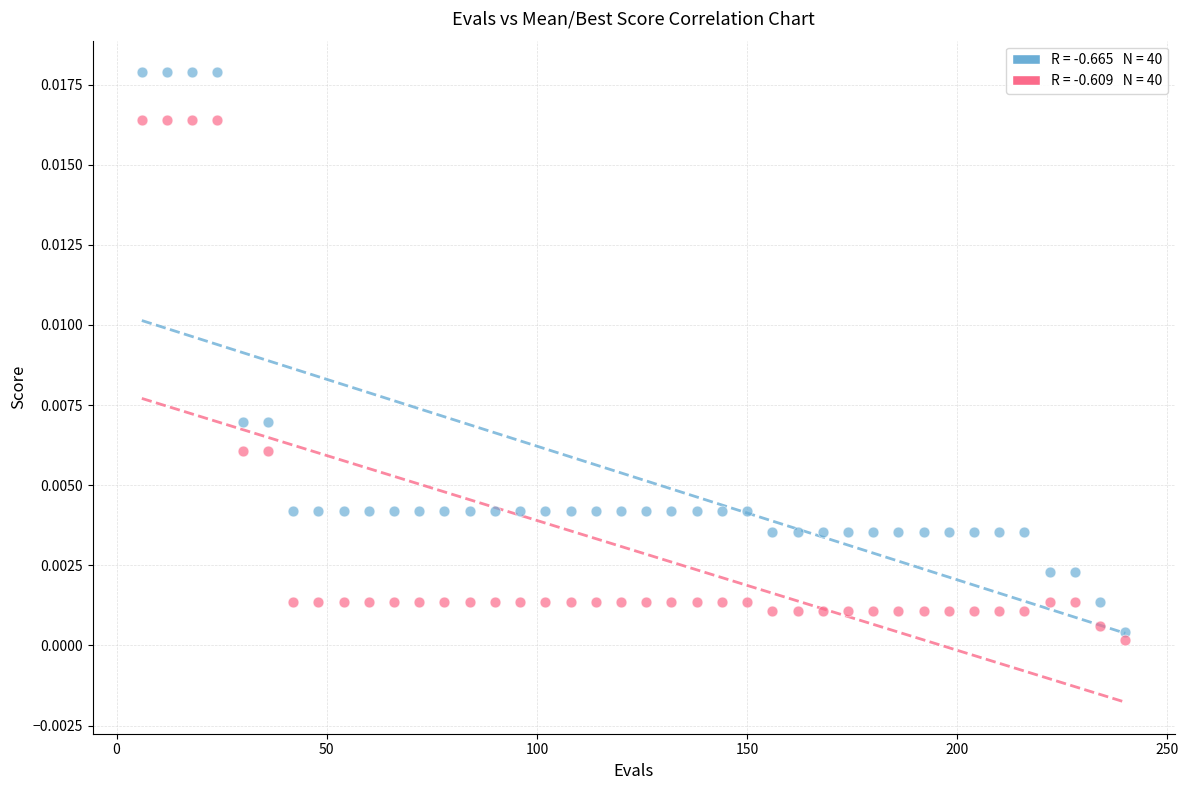

Across all data points, what is the range of X values (max minus min)?

234.0